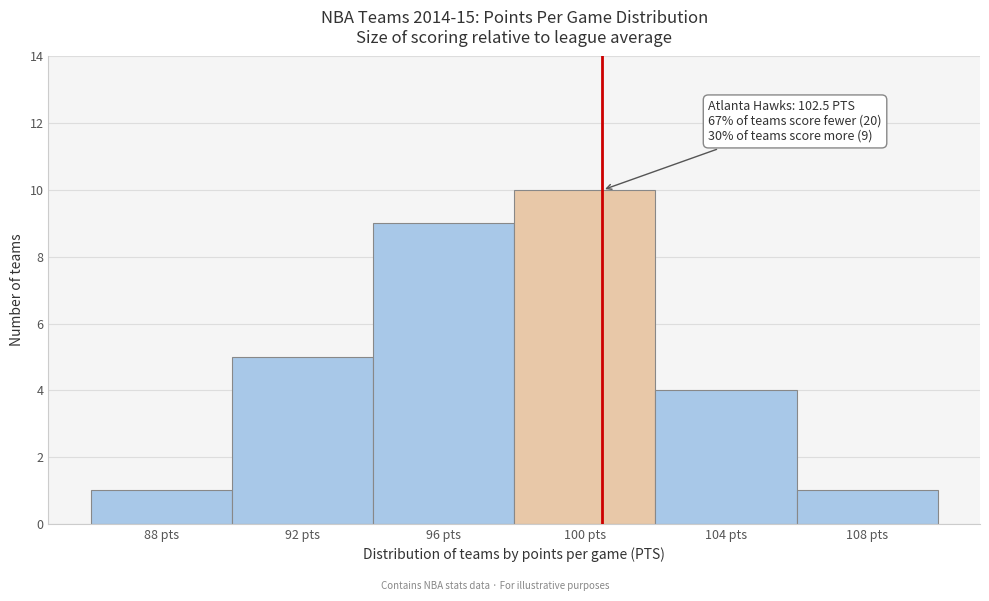

Reading right to left, what are all the values shown in this chart?

108 pts=1	104 pts=4	100 pts=10	96 pts=9	92 pts=5	88 pts=1